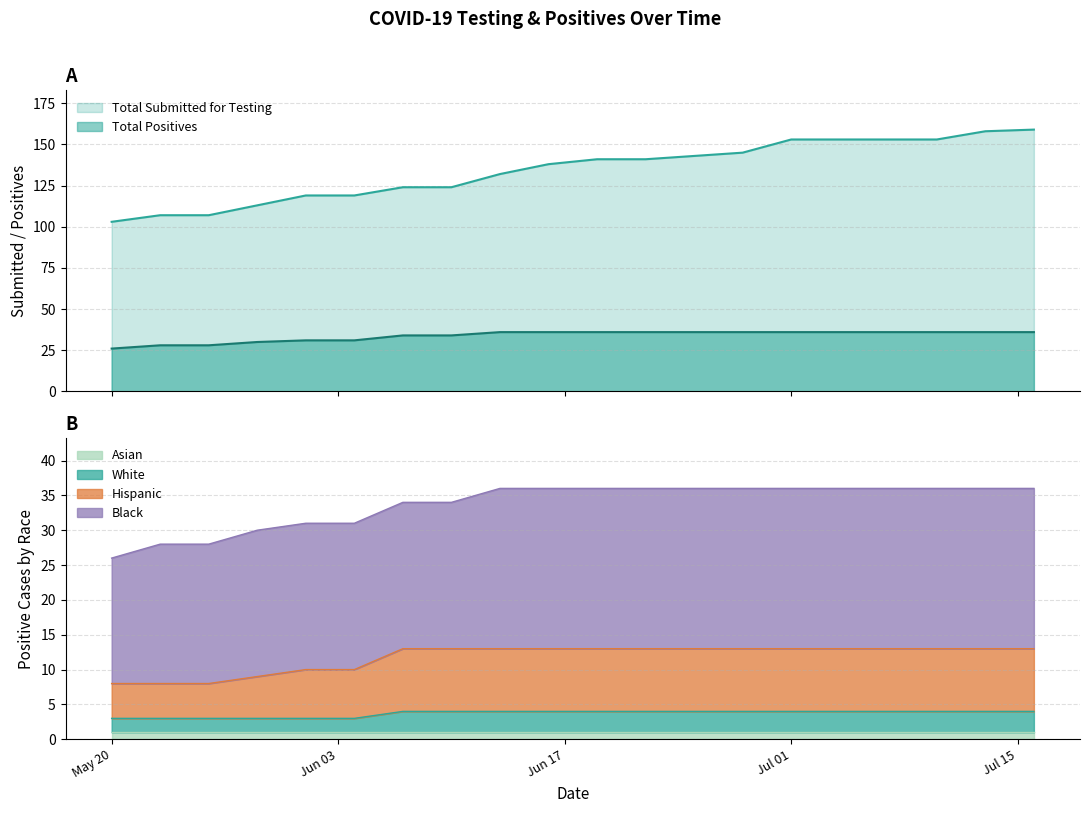

Is the value of Total Positives at 2020-06-13 greater than the value of White at 2020-06-22?

Yes